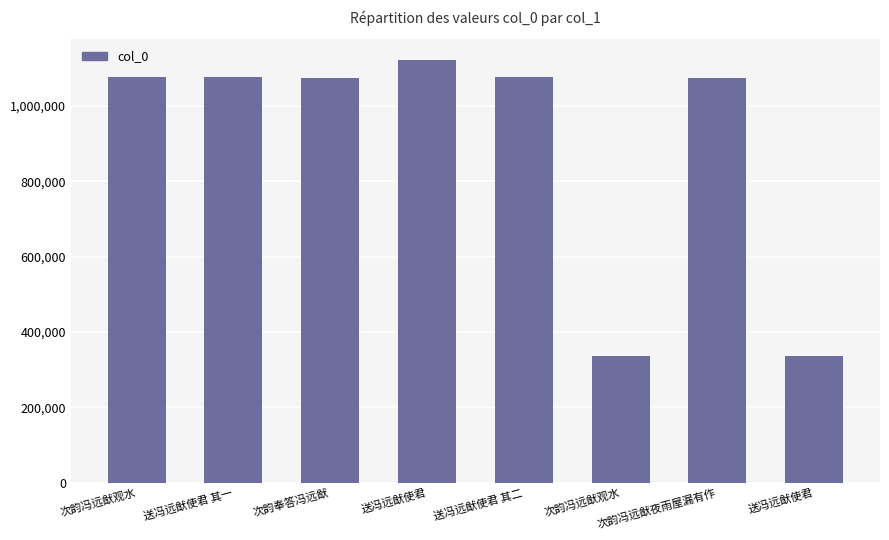

Approximately how many times larger is the value at 次韵冯远猷夜雨屋漏有作 compared to 次韵冯远猷观水?

1.0